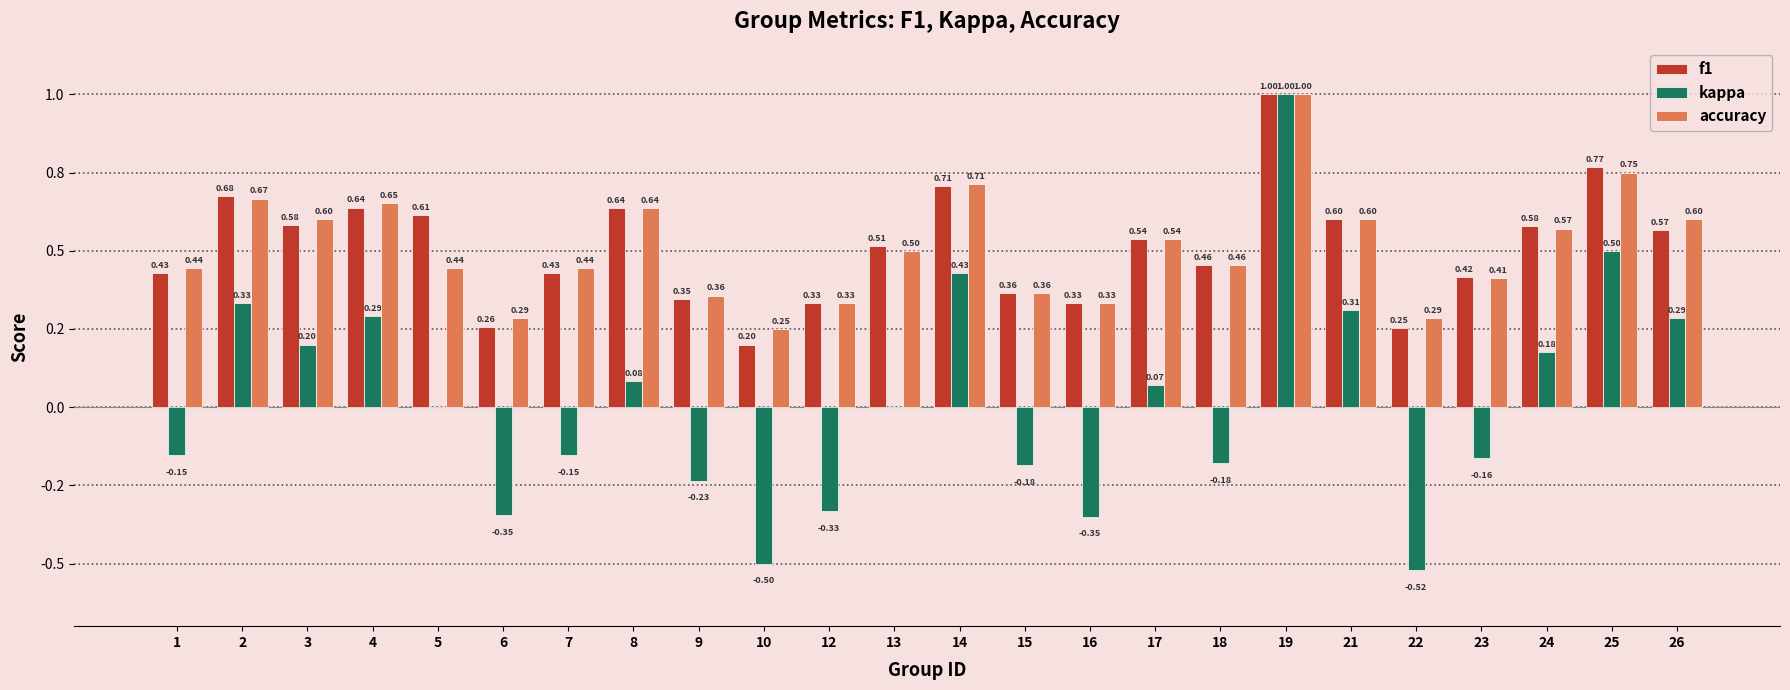

What is the difference between the second highest and minimum values in the accuracy series?

0.5